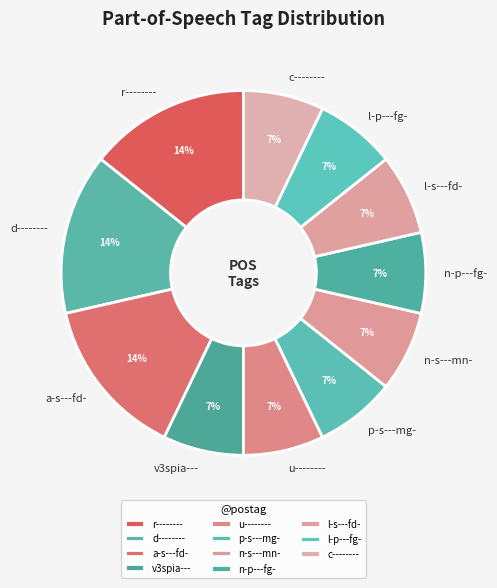

To the nearest percent, what percentage of the pie is l-p---fg-?

7%